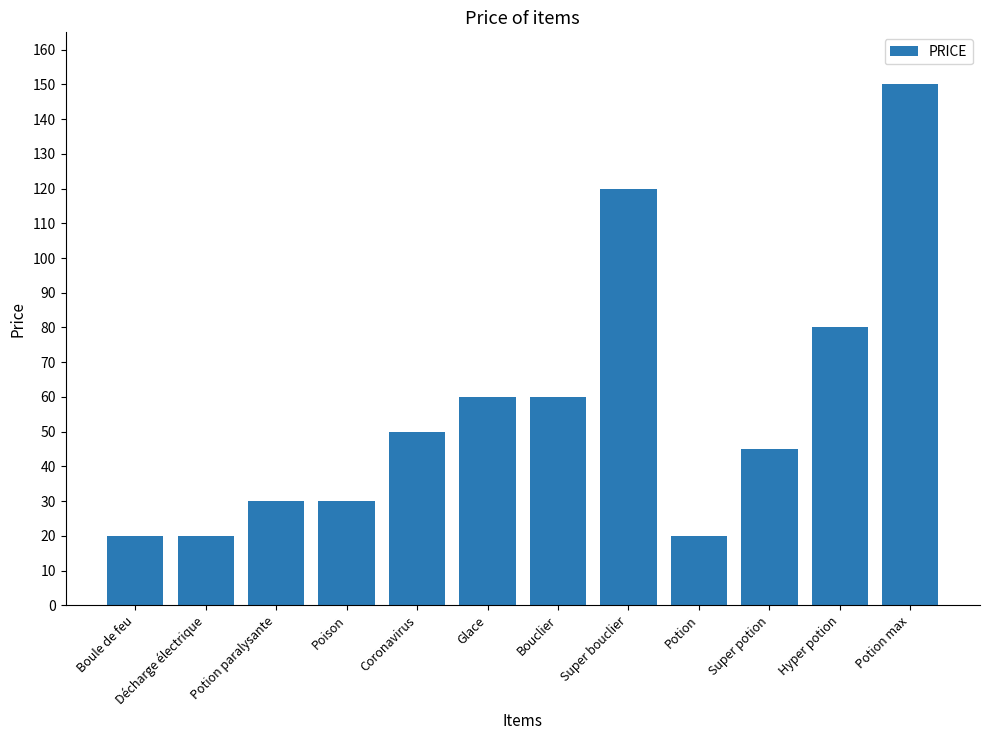

The value at Poison is 30. True or false?

True